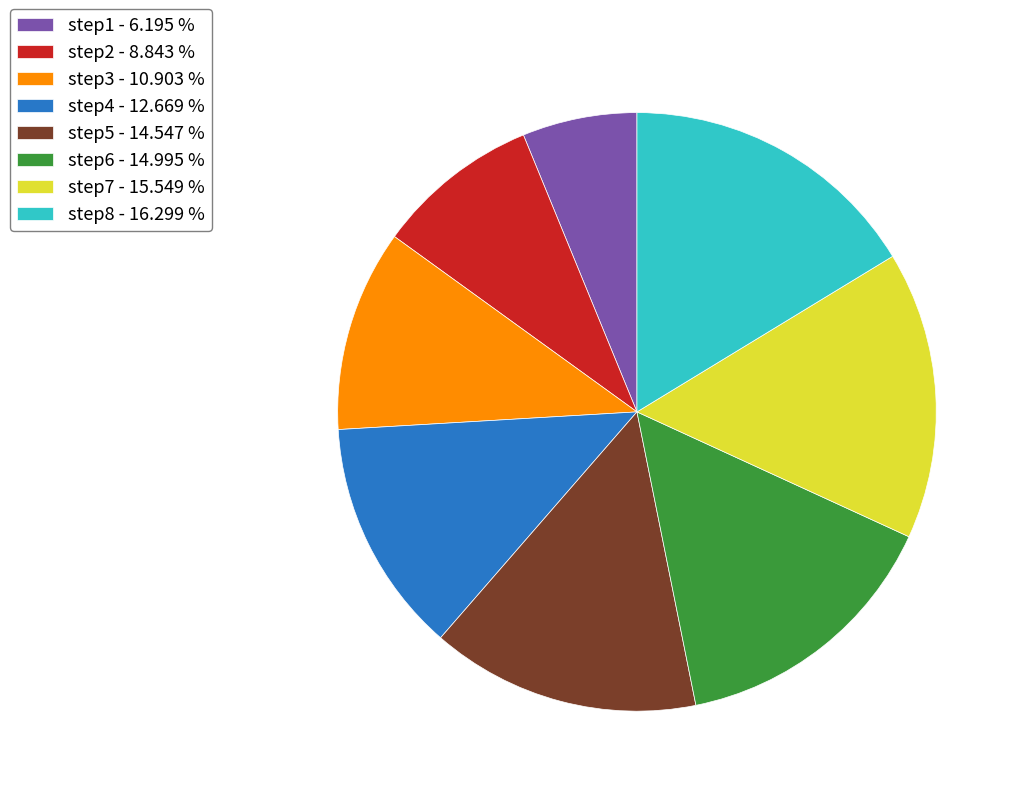

Does step2 account for over 50% of the chart?

No